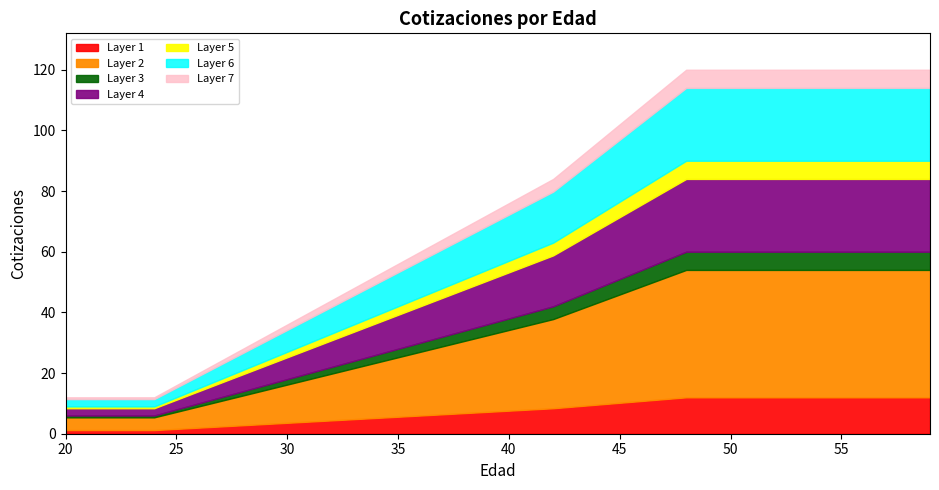

How many data points does each series have?

40